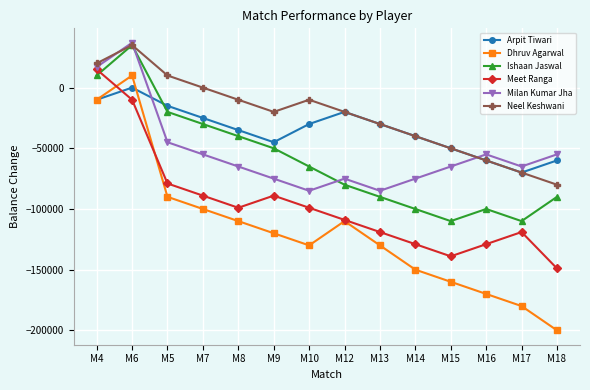

Where does the Arpit Tiwari series first go above -30000?

M4